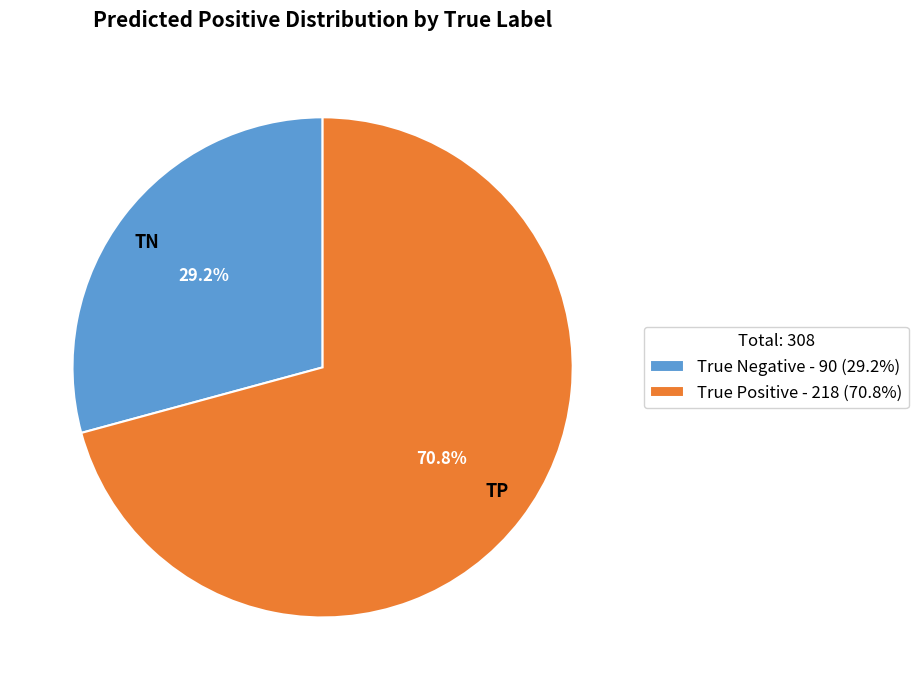

To the nearest percent, what percentage of the pie is True Positive?

71%